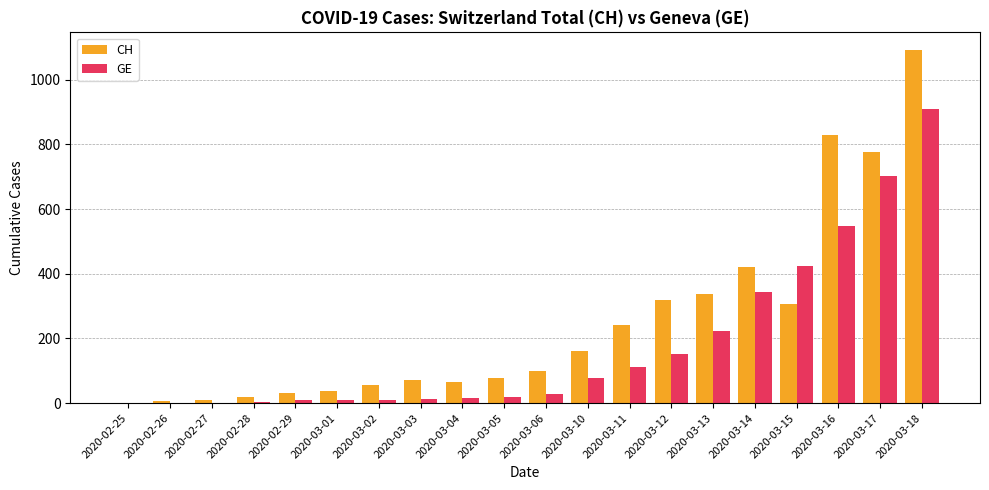

What is the difference between the GE values at 2020-02-26 and 2020-03-13?

223